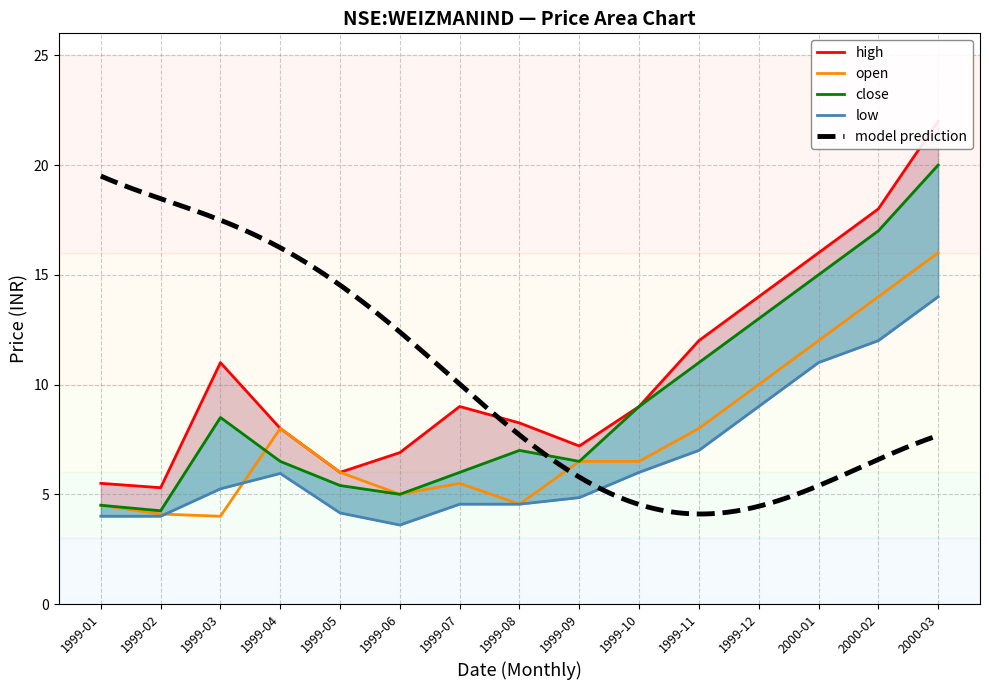

What is the sum of all low values?

99.9